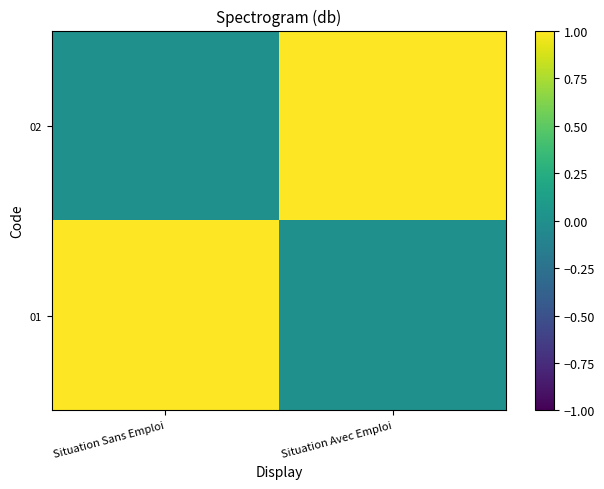

Rank the series at Situation Avec Emploi from highest to lowest value.

02, 01